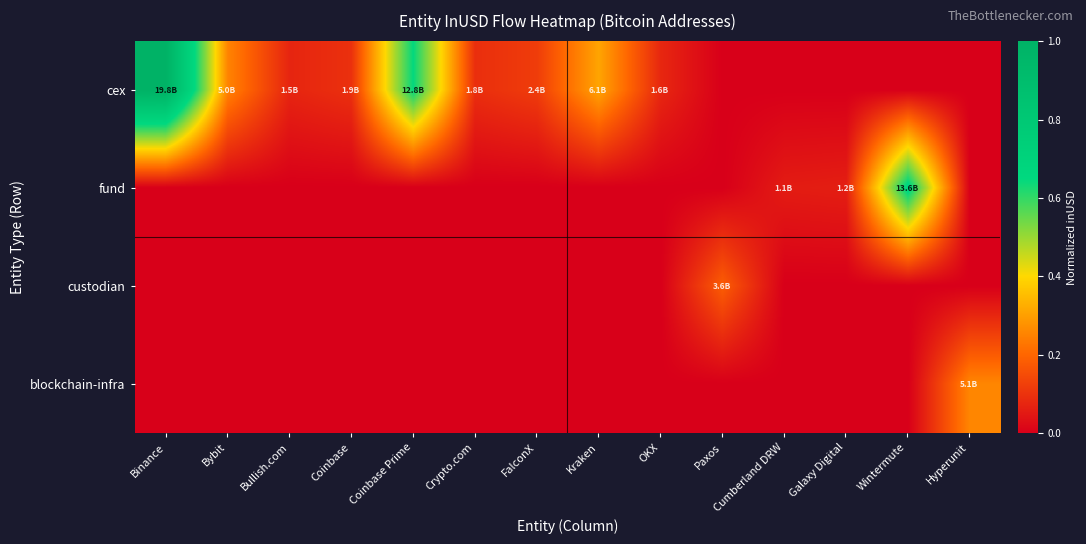

Reading left to right, transcribe all the data shown in this chart.

cex: Binance=1.0	Bybit=0.3	Bullish.com=0.1	Coinbase=0.1	Coinbase Prime=0.6	Crypto.com=0.1	FalconX=0.1	Kraken=0.3	OKX=0.1	Paxos=0.0	Cumberland DRW=0.0	Galaxy Digital=0.0	Wintermute=0.0	Hyperunit=0.0
fund: Binance=0.0	Bybit=0.0	Bullish.com=0.0	Coinbase=0.0	Coinbase Prime=0.0	Crypto.com=0.0	FalconX=0.0	Kraken=0.0	OKX=0.0	Paxos=0.0	Cumberland DRW=0.1	Galaxy Digital=0.1	Wintermute=0.7	Hyperunit=0.0
custodian: Binance=0.0	Bybit=0.0	Bullish.com=0.0	Coinbase=0.0	Coinbase Prime=0.0	Crypto.com=0.0	FalconX=0.0	Kraken=0.0	OKX=0.0	Paxos=0.2	Cumberland DRW=0.0	Galaxy Digital=0.0	Wintermute=0.0	Hyperunit=0.0
blockchain-infra: Binance=0.0	Bybit=0.0	Bullish.com=0.0	Coinbase=0.0	Coinbase Prime=0.0	Crypto.com=0.0	FalconX=0.0	Kraken=0.0	OKX=0.0	Paxos=0.0	Cumberland DRW=0.0	Galaxy Digital=0.0	Wintermute=0.0	Hyperunit=0.3